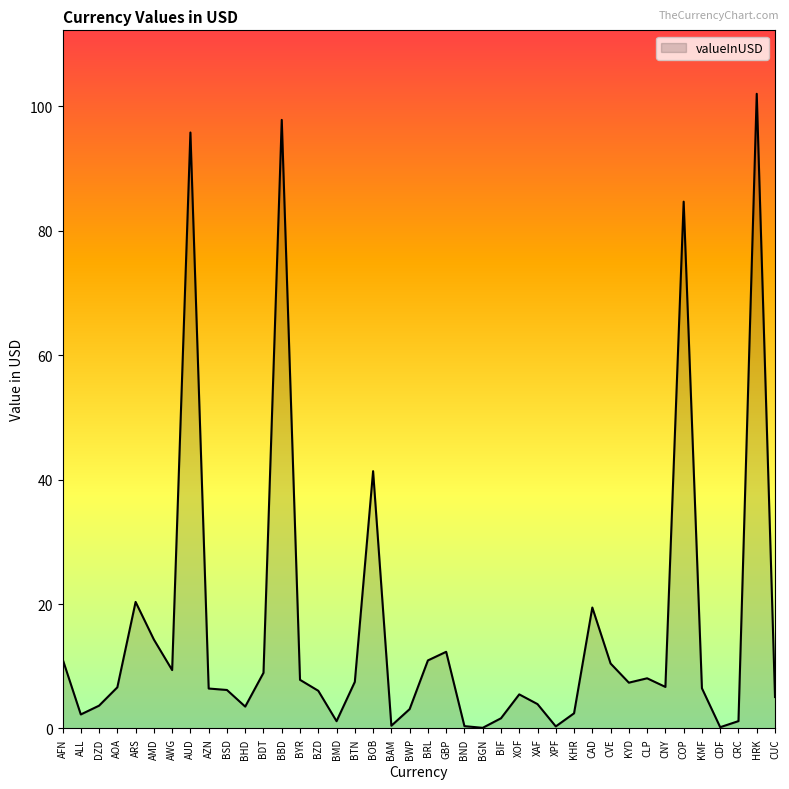

What value does the data have at CRC?

1.2